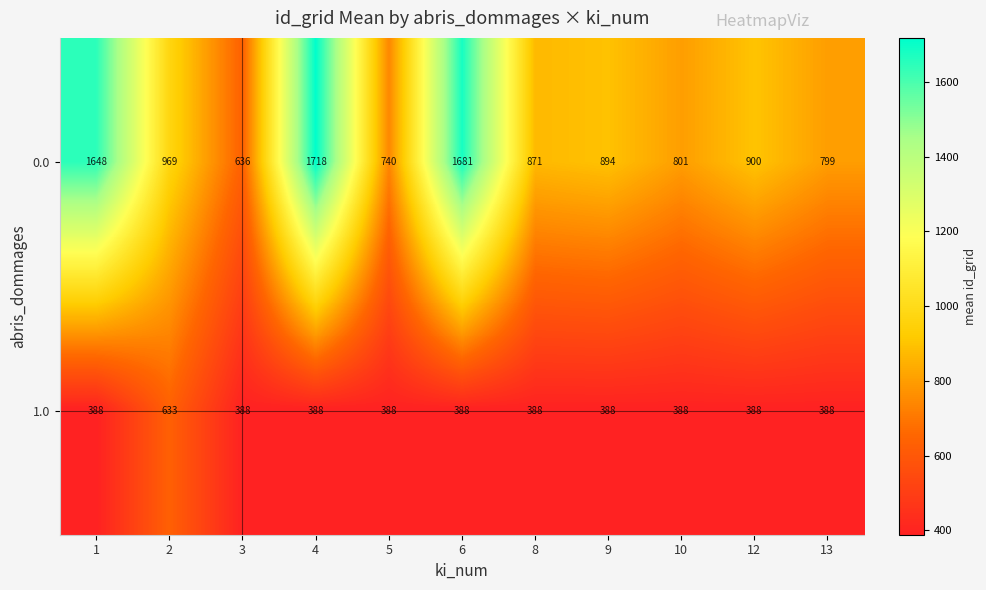

Which series has the largest range (max minus min)?

0.0